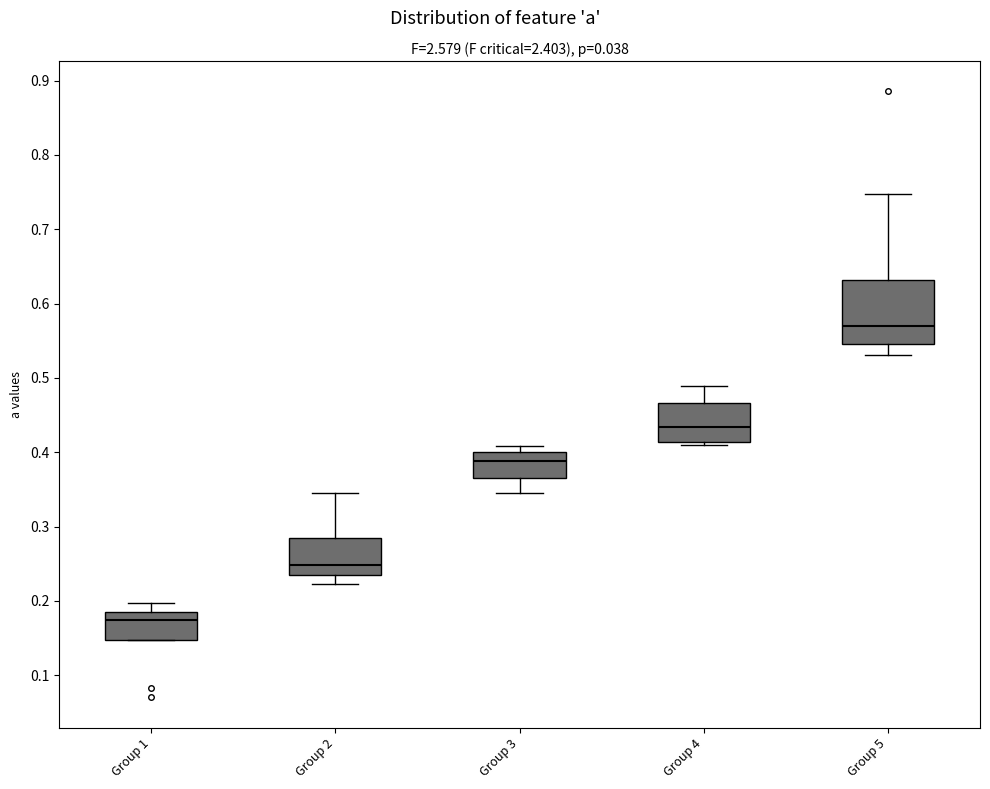

Comparing the boxes themselves (not the whiskers), which one is the tallest?

Group 5